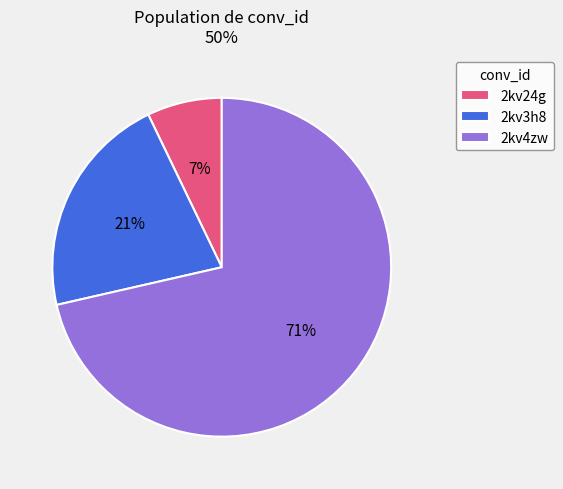

Approximately how many times larger is the value at 2kv3h8 compared to 2kv4zw?

0.3